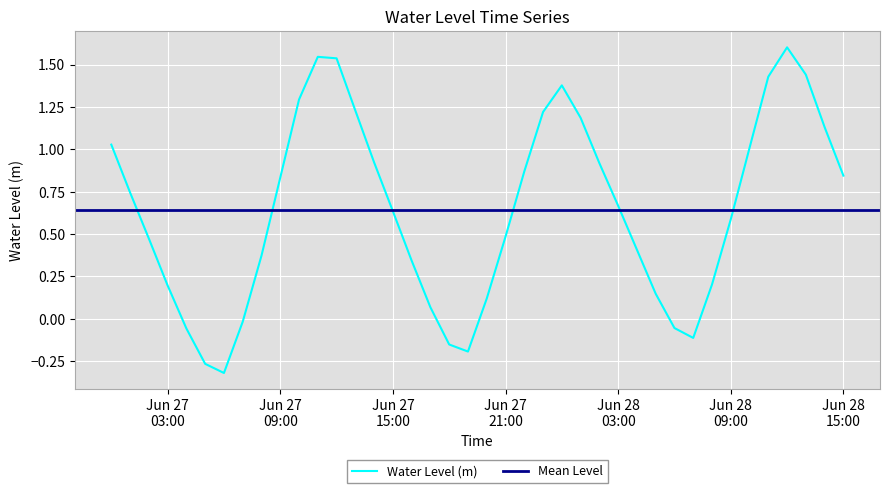

How many data points are above 0?

32